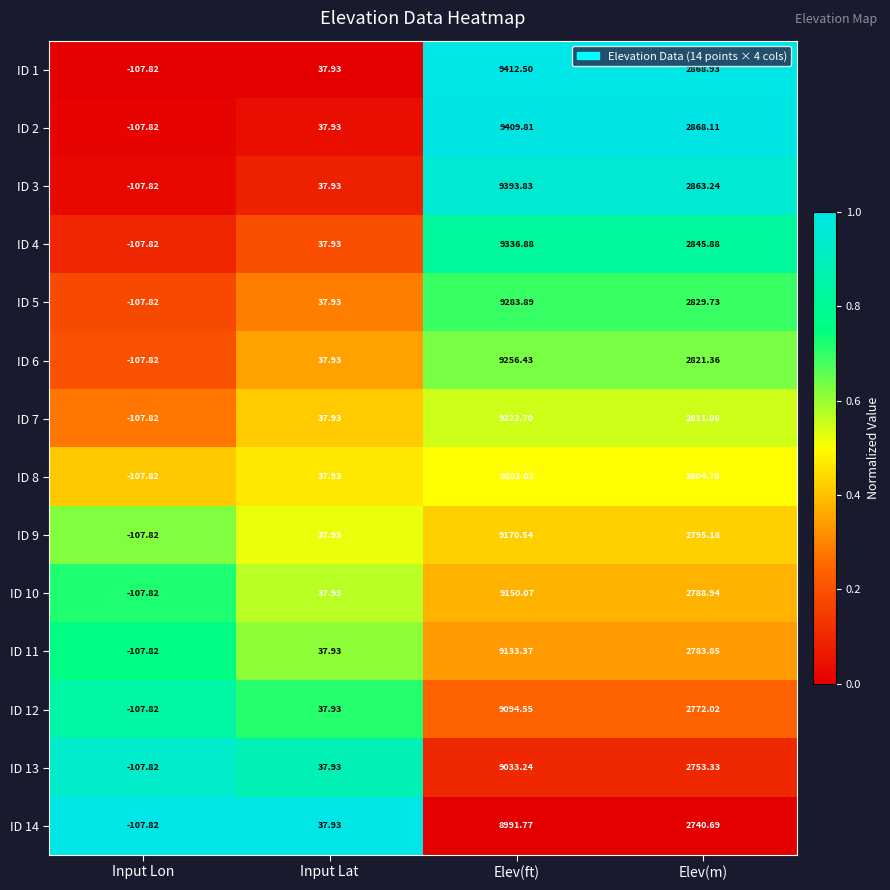

Count the number of data series in this chart.

14